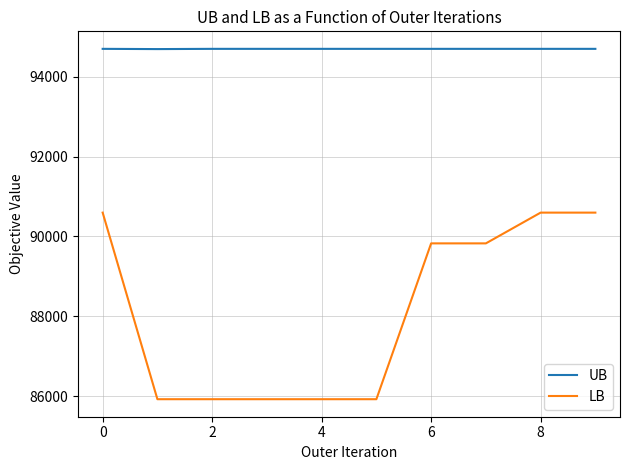

Rank the series by their average value, from lowest to highest.

LB, UB